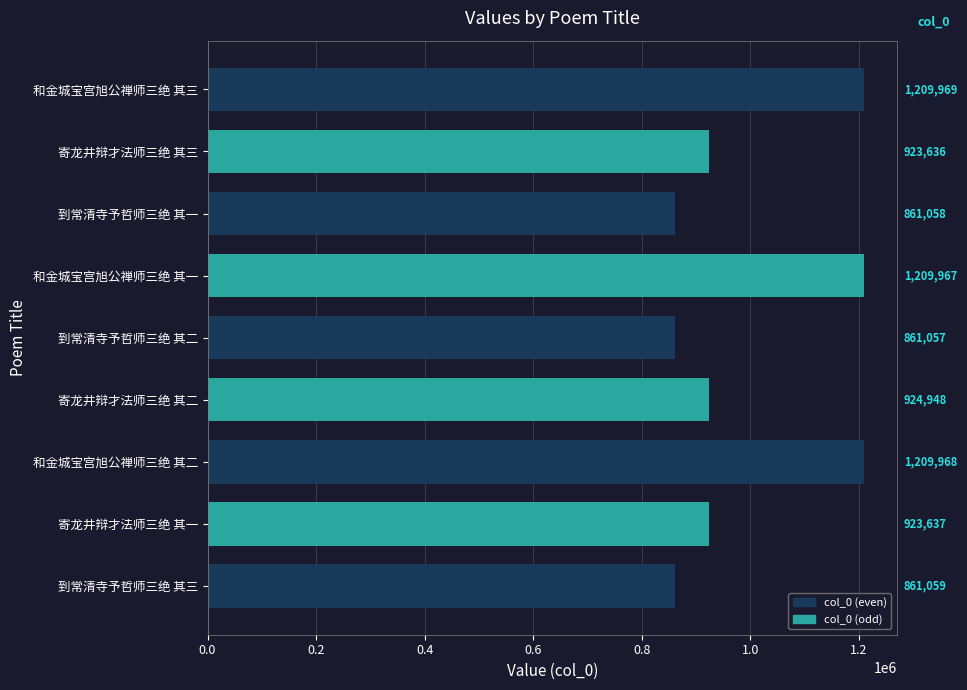

What is the difference between the maximum and minimum values?

348912